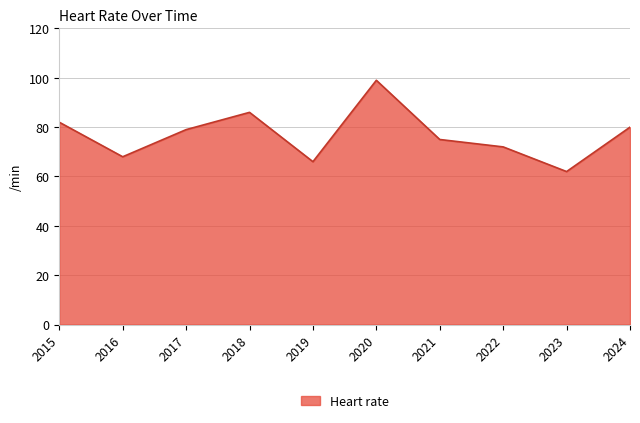

Does the chart have visible grid lines?

Yes